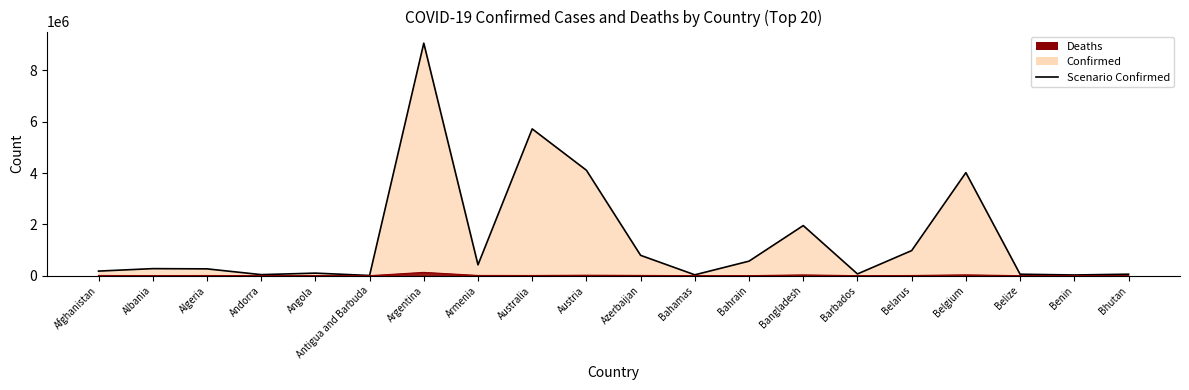

Reading left to right, list all the values displayed in this chart.

Afghanistan=178745	Albania=274828	Algeria=265767	Andorra=41013	Angola=99287	Antigua and Barbuda=7571	Argentina=9060923	Armenia=422828	Australia=5719644	Austria=4108970	Azerbaijan=792496	Bahamas=33483	Bahrain=566272	Bangladesh=1952556	Barbados=67611	Belarus=977813	Belgium=4015791	Belize=57419	Benin=26952	Bhutan=57909